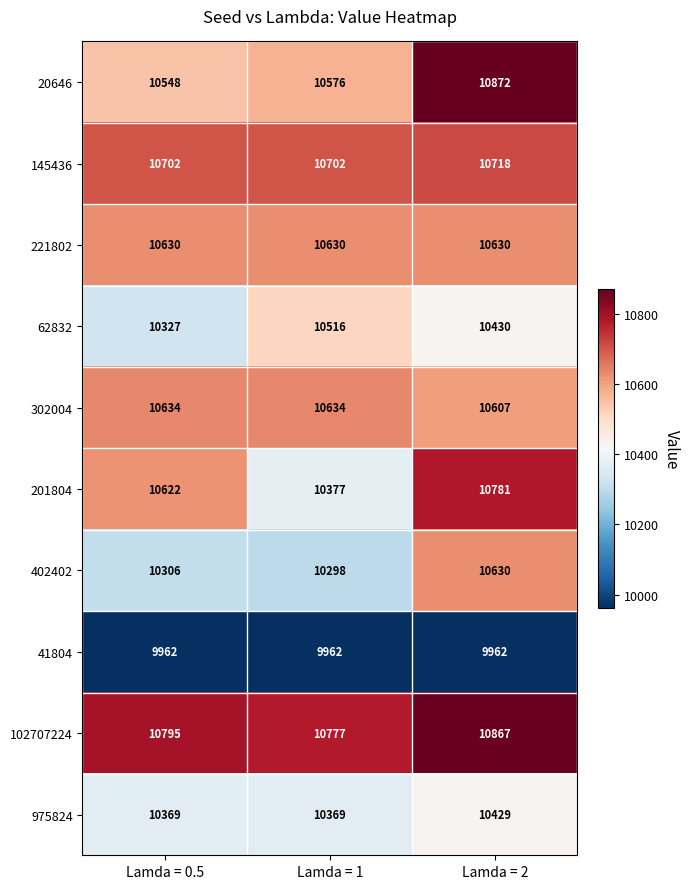

At which category does the chart reach its peak across all series?

Lamda = 2